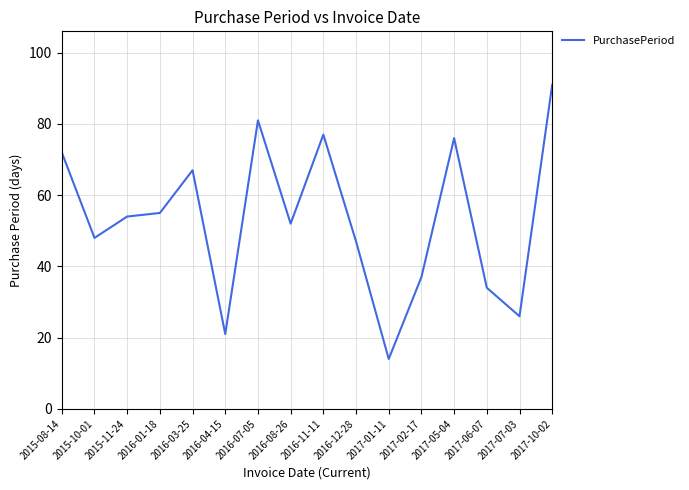

True or false: there are more than 1 points higher than both neighbors.

True